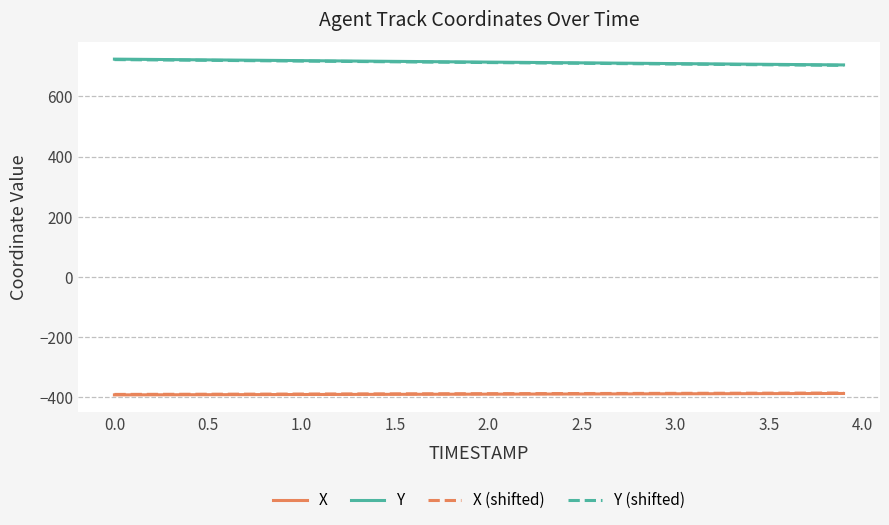

What is the maximum value shown in the chart?

723.8